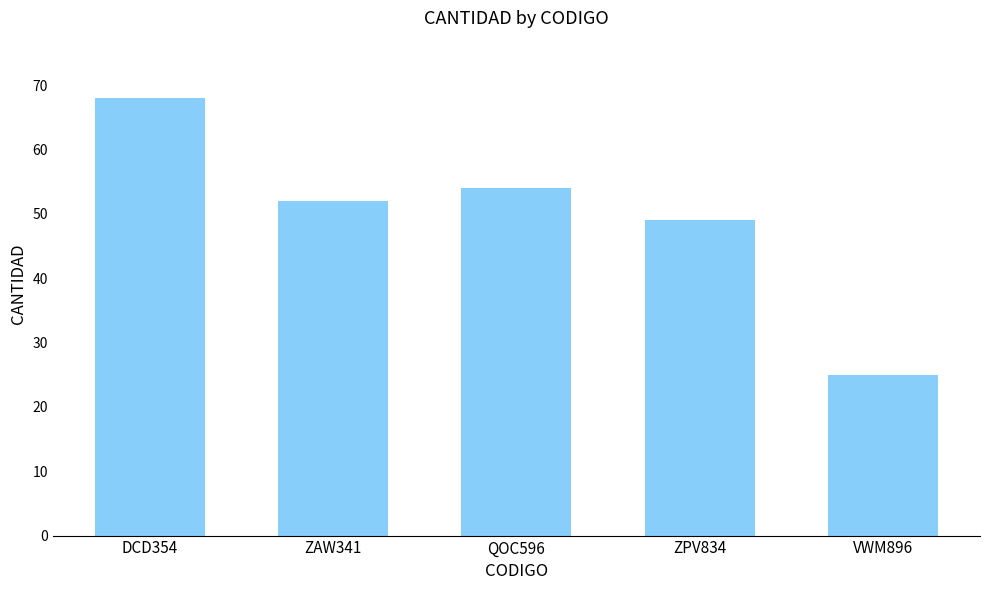

The value at VWM896 is 8. True or false?

False